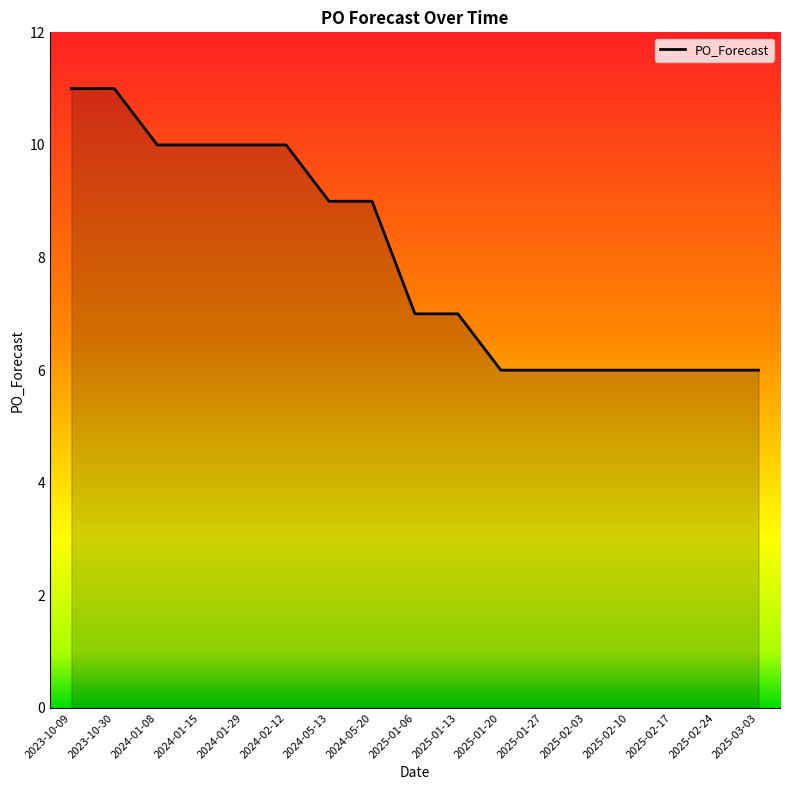

The value at 2025-02-10 is 10. True or false?

False